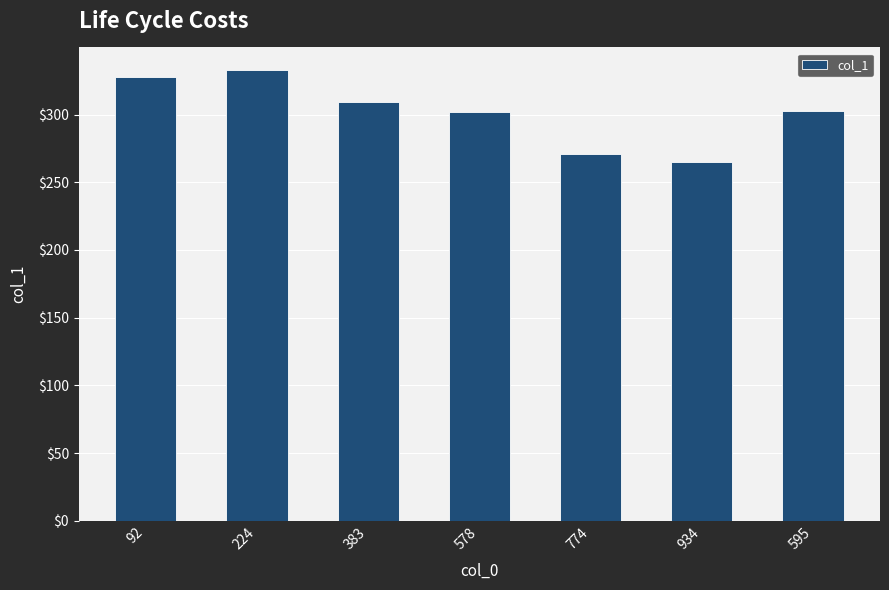

Are the bars grouped side by side (vs. stacked)?

No